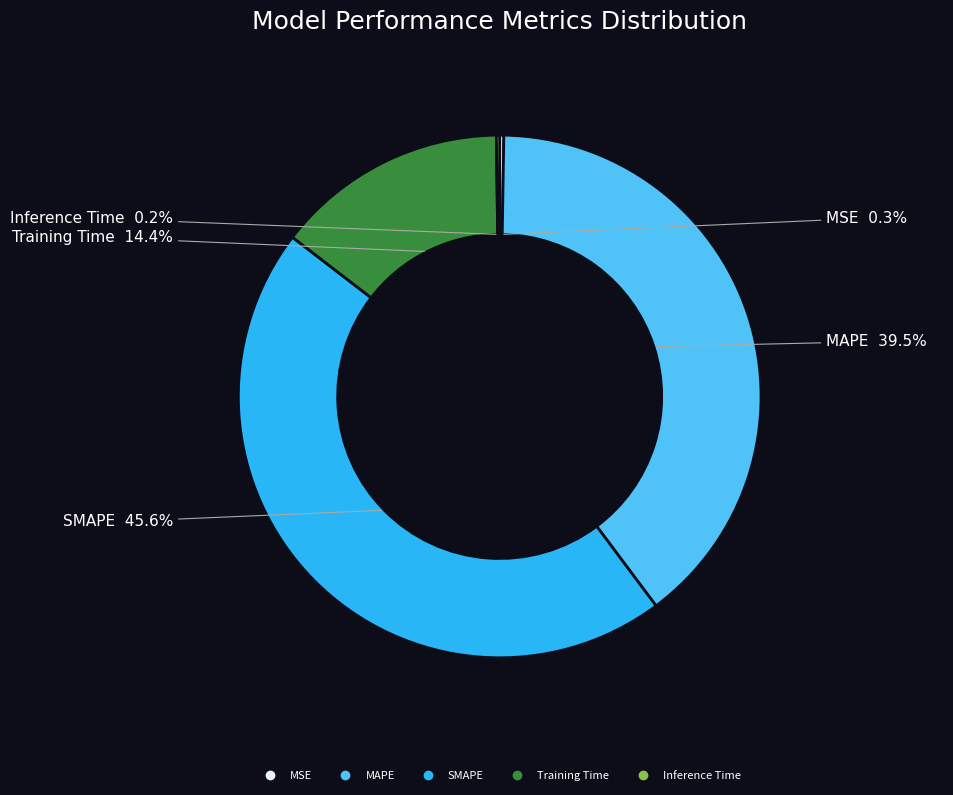

Is Training Time the majority of the pie?

No